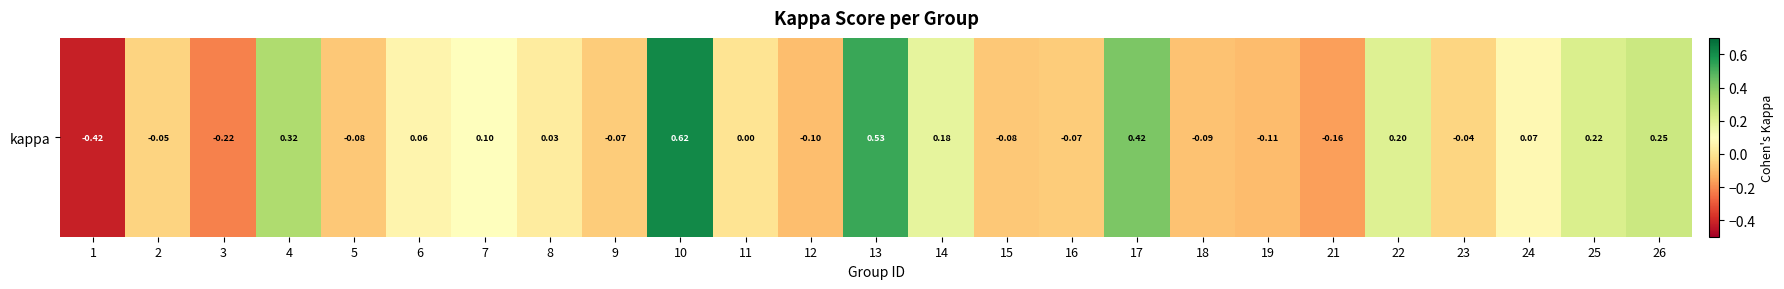

Reading left to right, what are all the values shown in this chart?

1=-0.4	2=-0.0	3=-0.2	4=0.3	5=-0.1	6=0.1	7=0.1	8=0.0	9=-0.1	10=0.6	11=0.0	12=-0.1	13=0.5	14=0.2	15=-0.1	16=-0.1	17=0.4	18=-0.1	19=-0.1	21=-0.2	22=0.2	23=-0.0	24=0.1	25=0.2	26=0.2